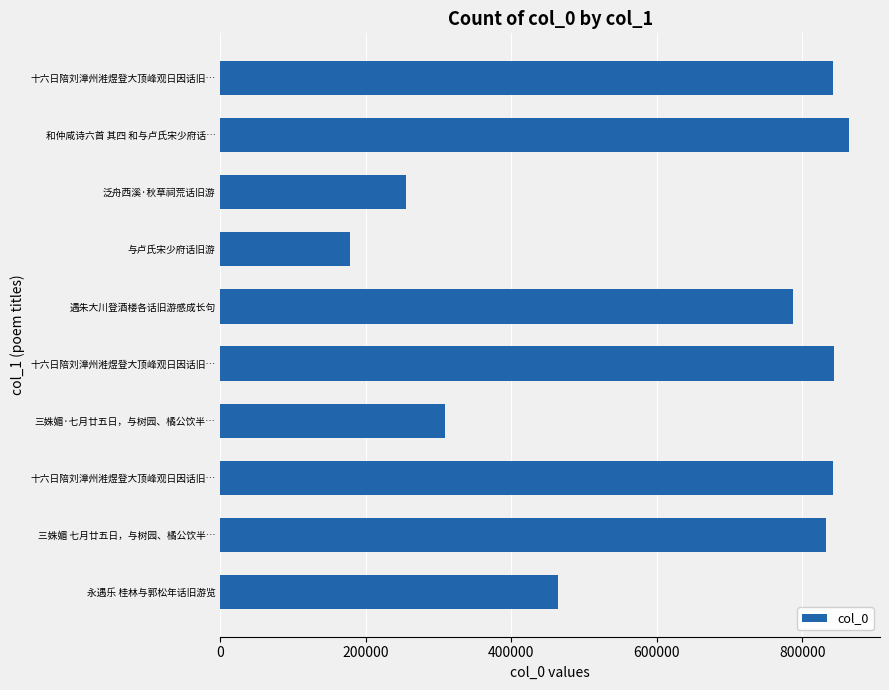

How many data points are less than 832259?

5